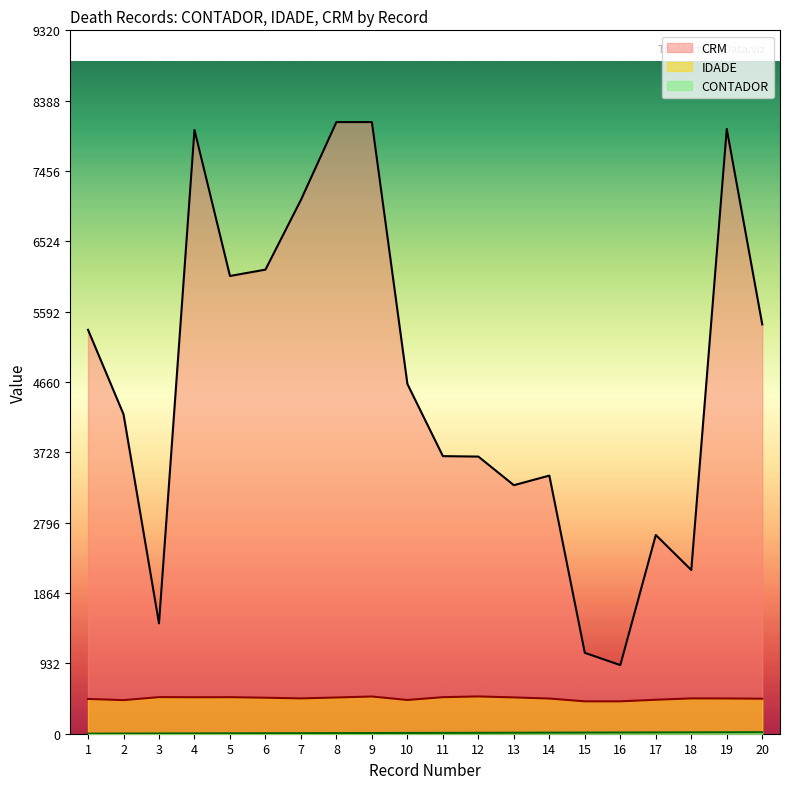

Which label corresponds to the largest value in the chart?

8